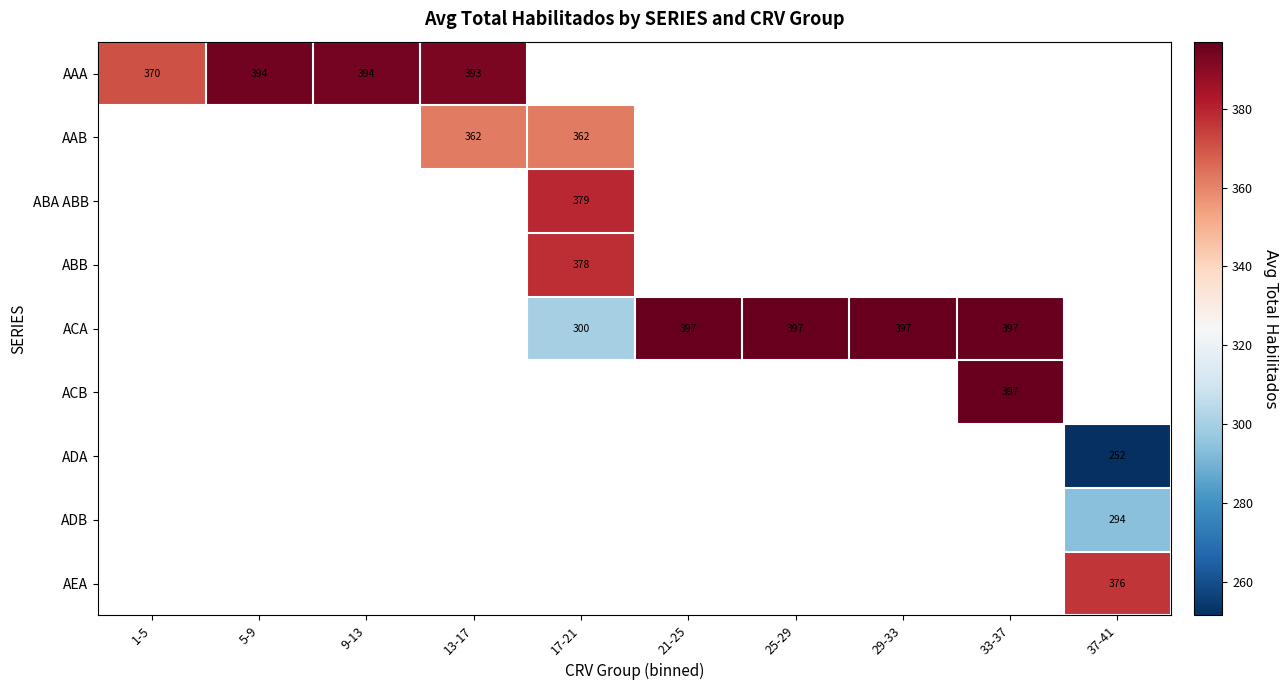

Which category has the lowest value across all series?

37-41